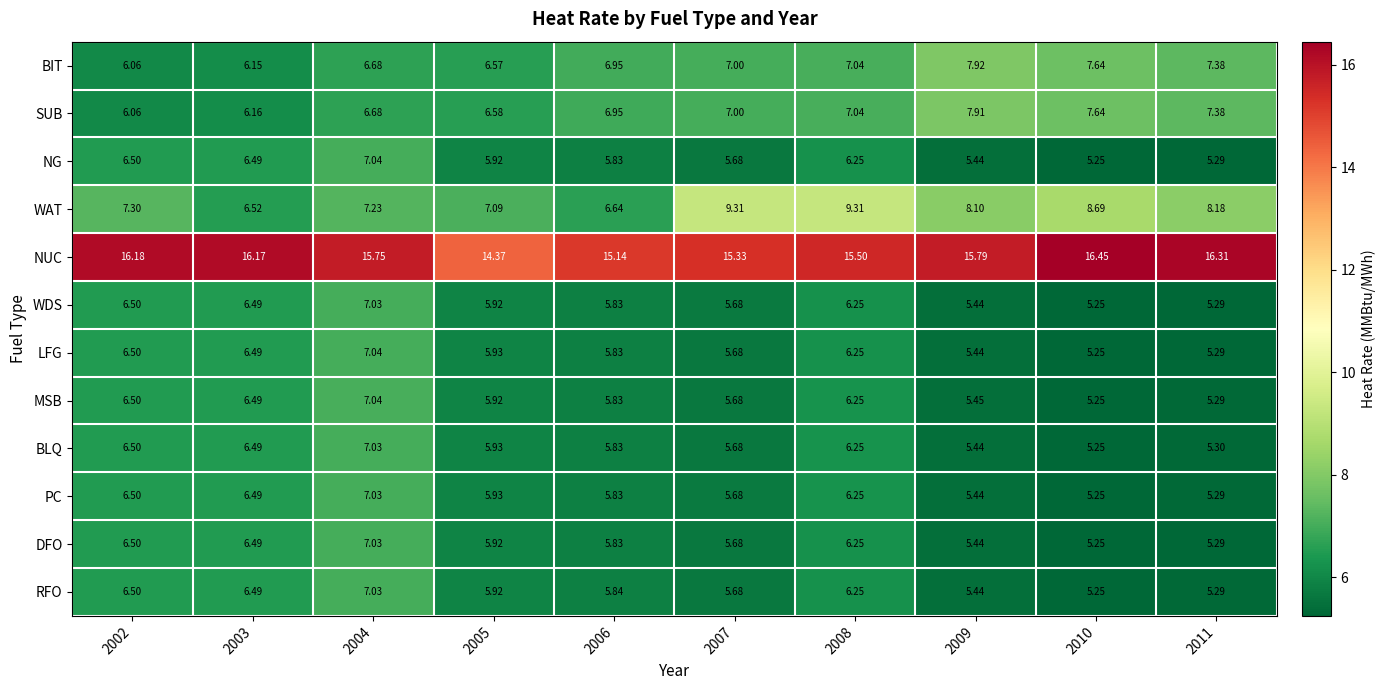

Which series has the largest range (max minus min)?

WAT